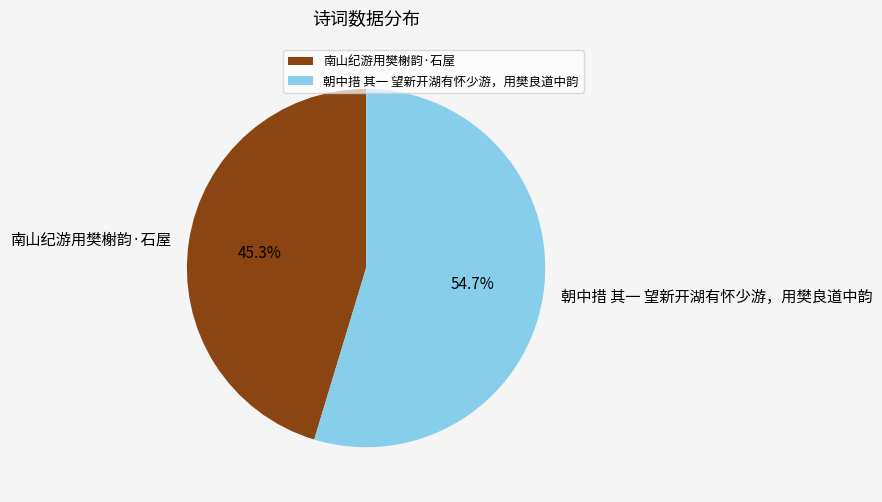

How many slices are in this pie chart?

2